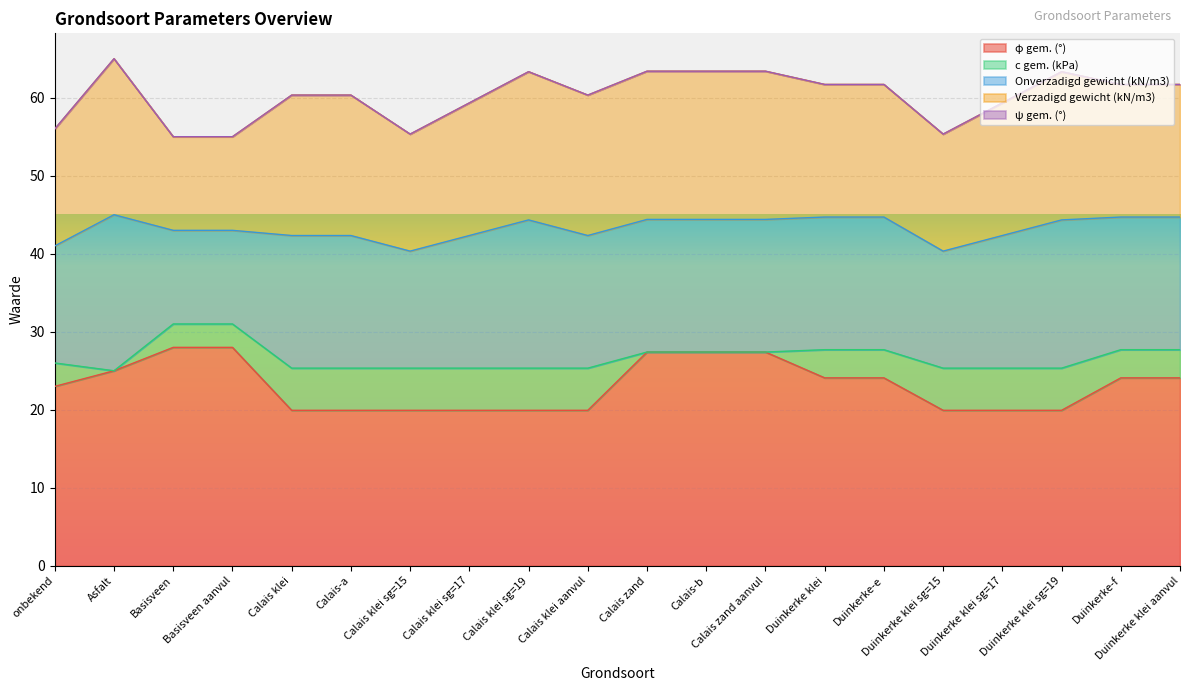

Is it true that ψ gem. (°) equals 0.0 at Duinkerke klei aanvul?

True